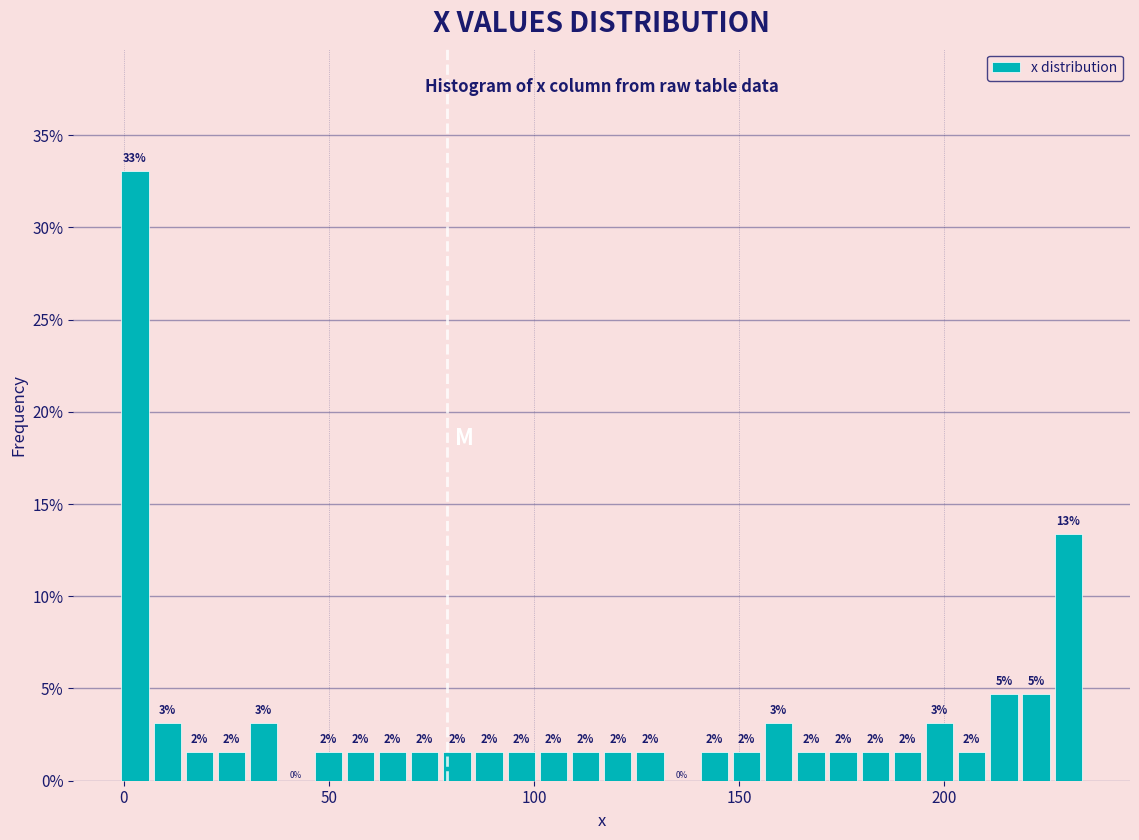

Around what value on the x-axis is the tallest bar? Give the approximate position of its centre, as read against the axis.

5